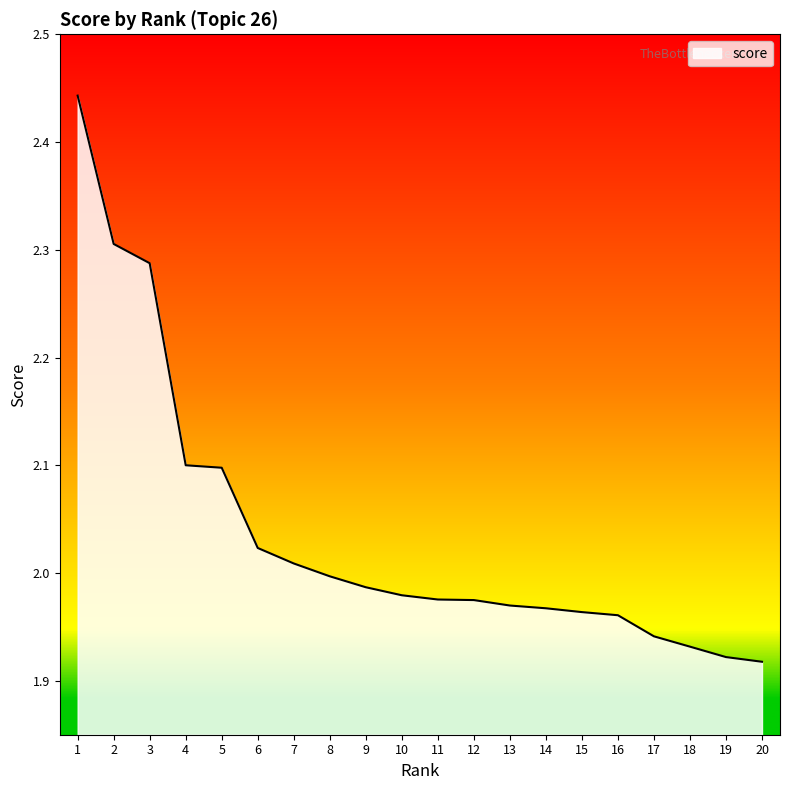

Which has a higher value, 18 or 16?

16